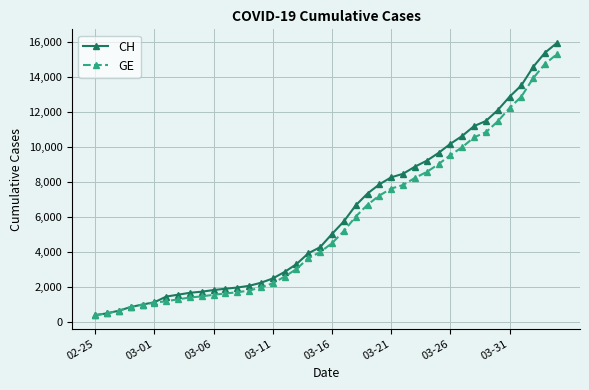

What is the value of the GE point at the 24th from the left?

6681